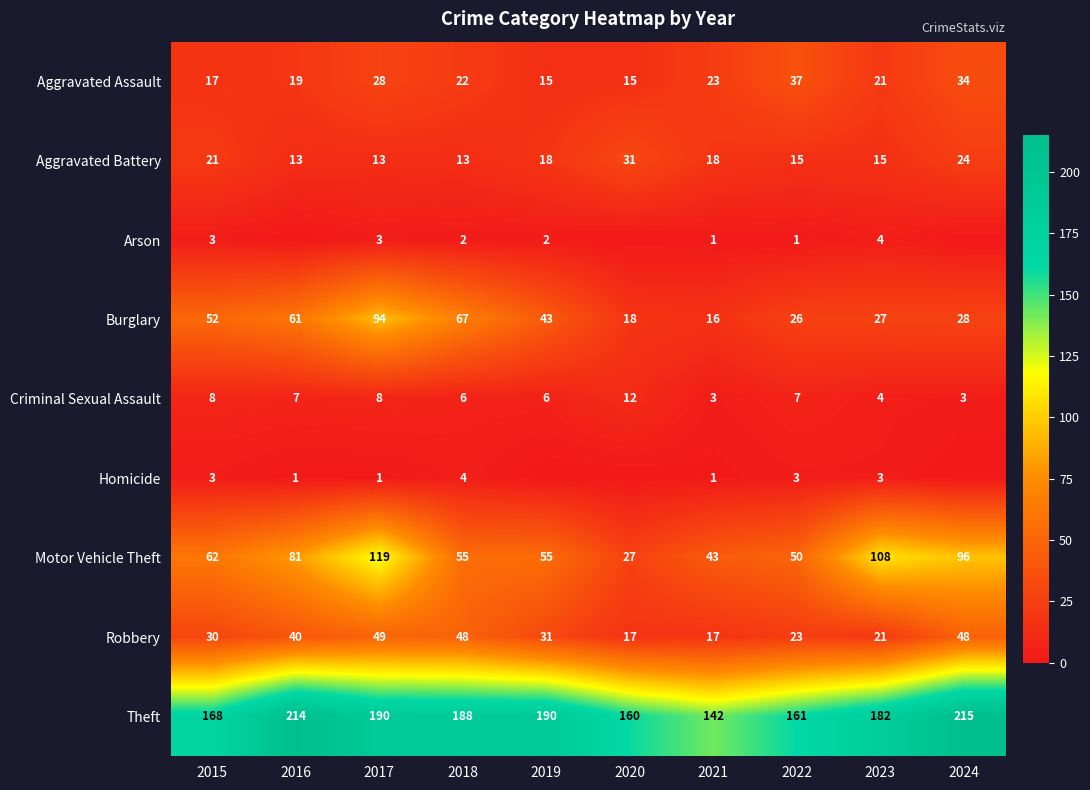

Between 2017 and 2022, which series saw the biggest shift?

Motor Vehicle Theft